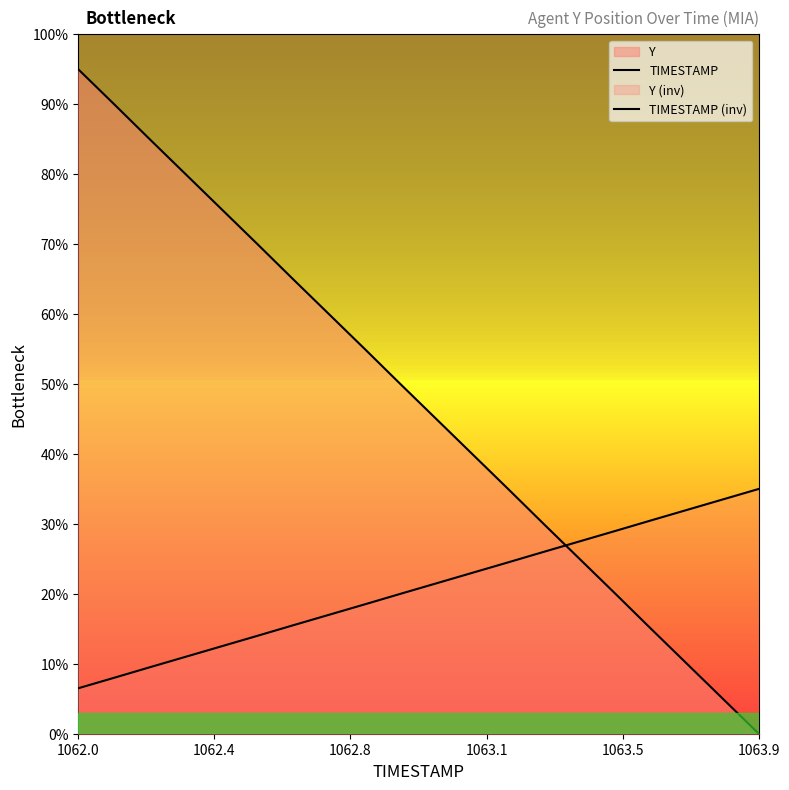

True or false: TIMESTAMP (inv) has a value of 42.6 at 15.

False